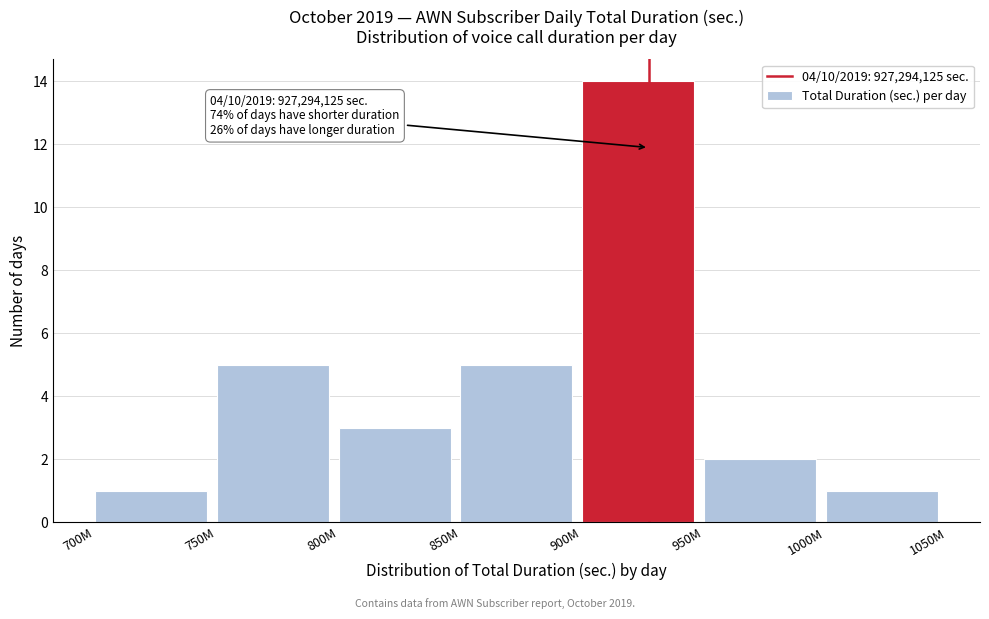

Reading left to right, list all the values displayed in this chart.

700M=1	750M=5	800M=3	850M=5	900M=14	950M=2	1000M=1